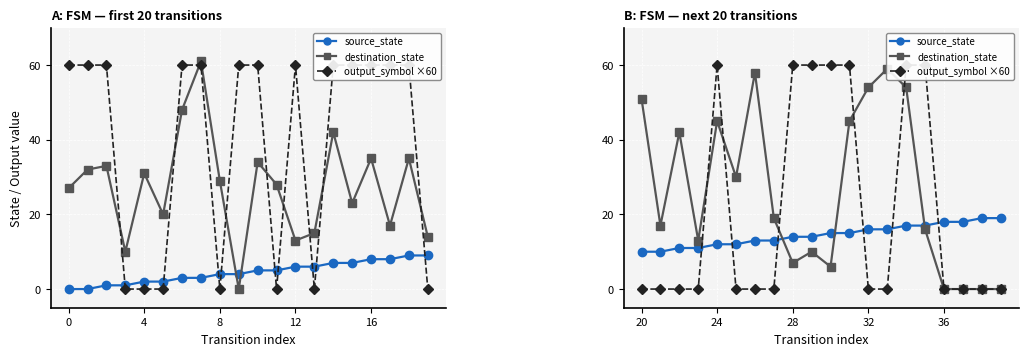

What is the difference between the second highest and minimum values in the destination_state series?

58